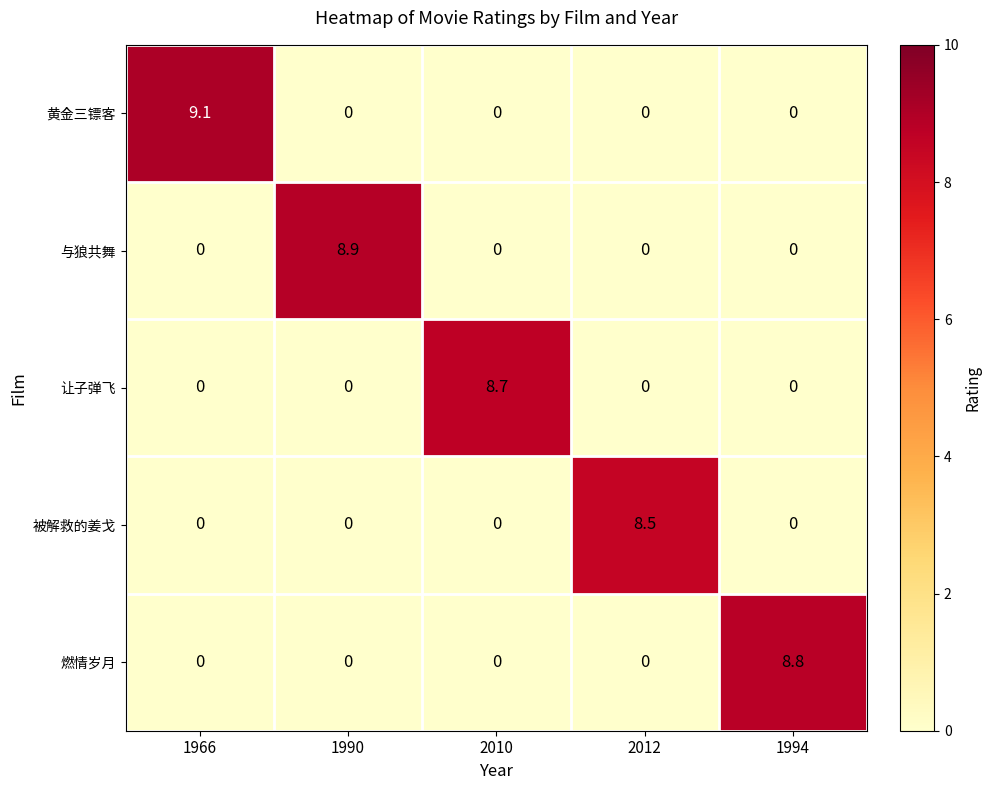

List the series in order of their peak value, lowest first.

被解救的姜戈, 让子弹飞, 燃情岁月, 与狼共舞, 黄金三镖客